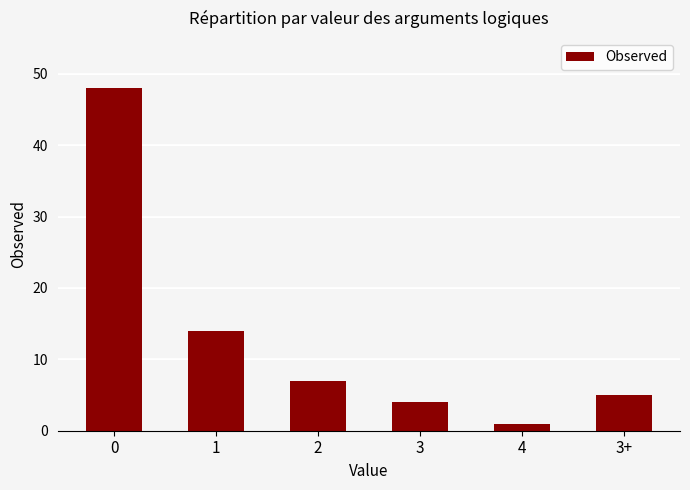

What is the smallest value displayed?

1